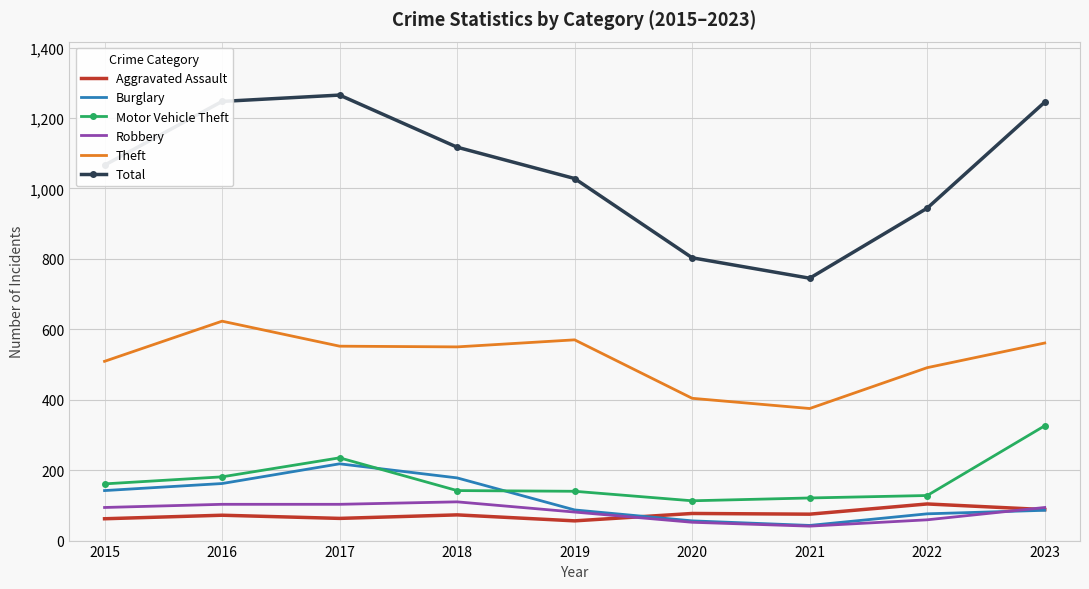

What is the average value of the Aggravated Assault series?

74